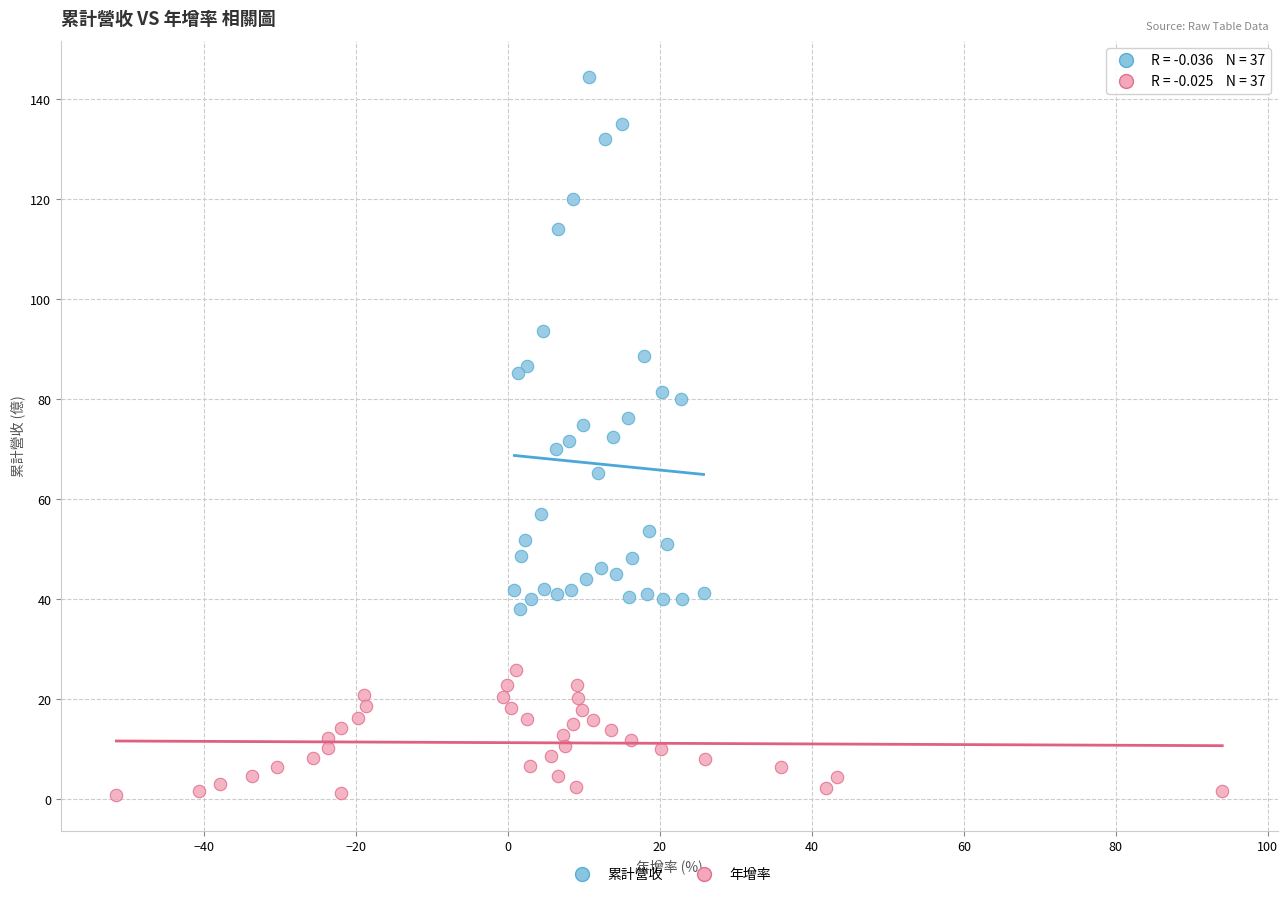

Which series contains the lowest Y value?

年增率